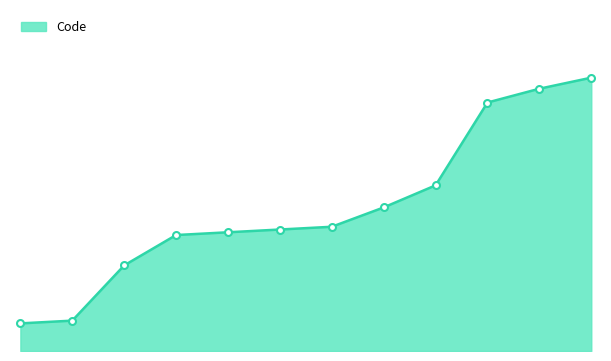

How many lines are shown in the chart?

1